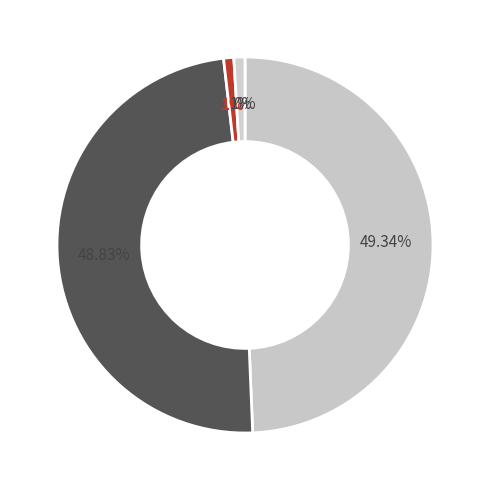

Rank the categories by value from highest to lowest.

MAPE, SMAPE, Inference Time, Training Time, MSE